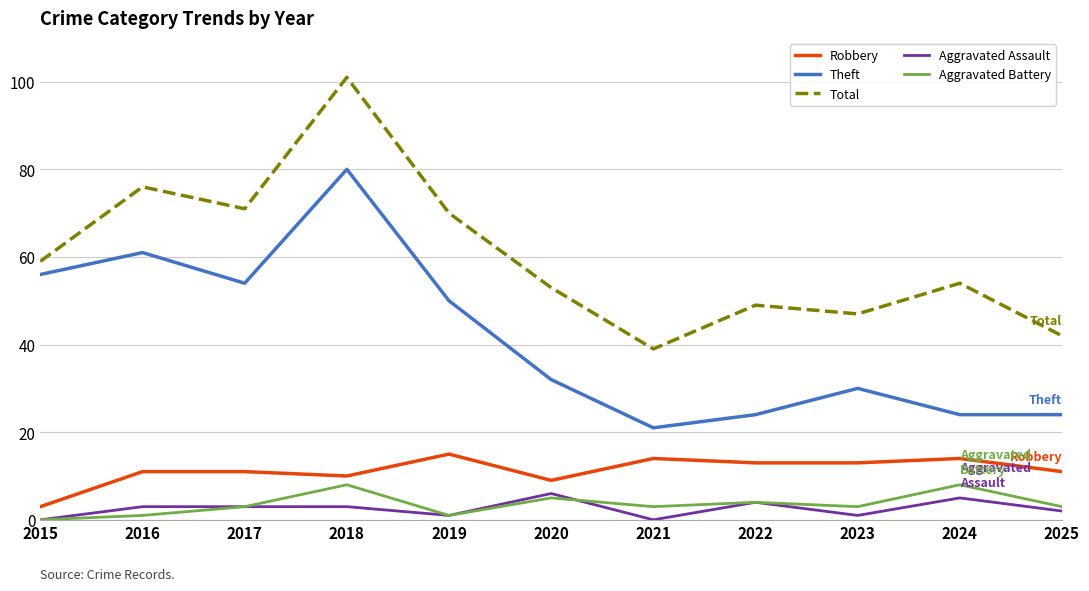

Which series has the largest range (max minus min)?

Total